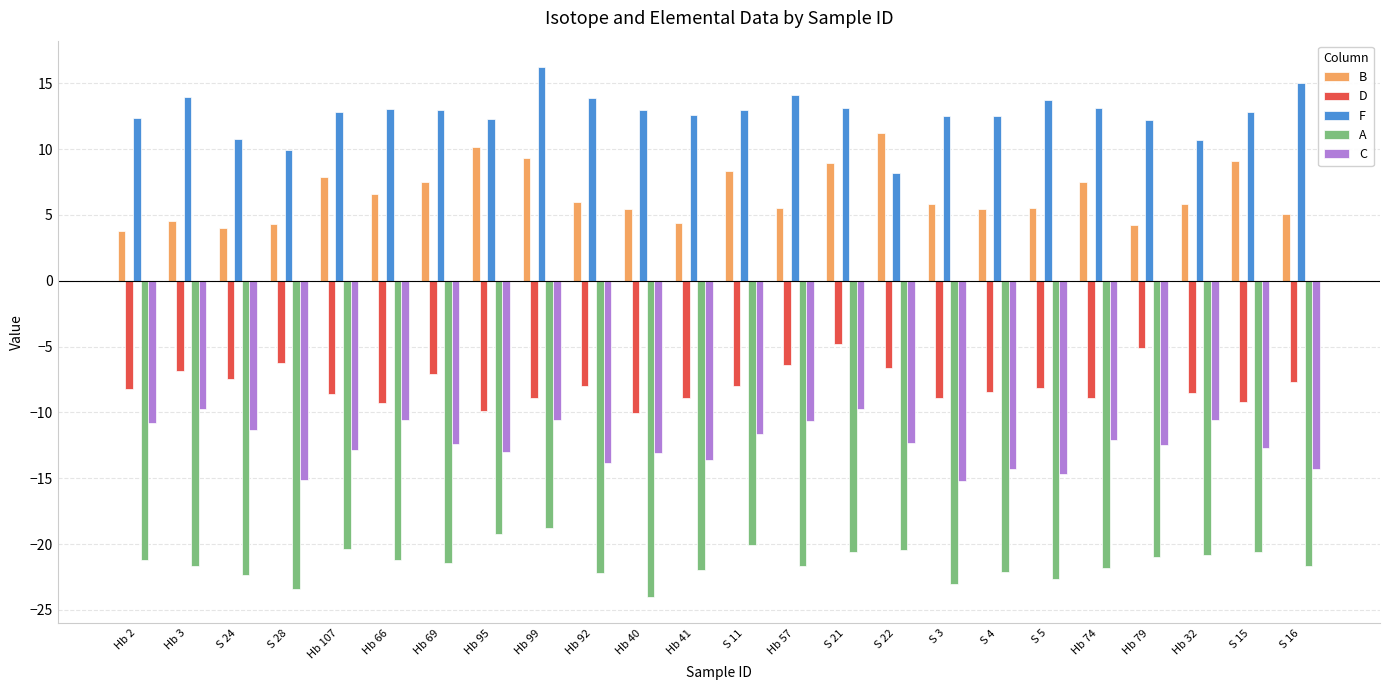

At which label does B first exceed 5?

Hb 107